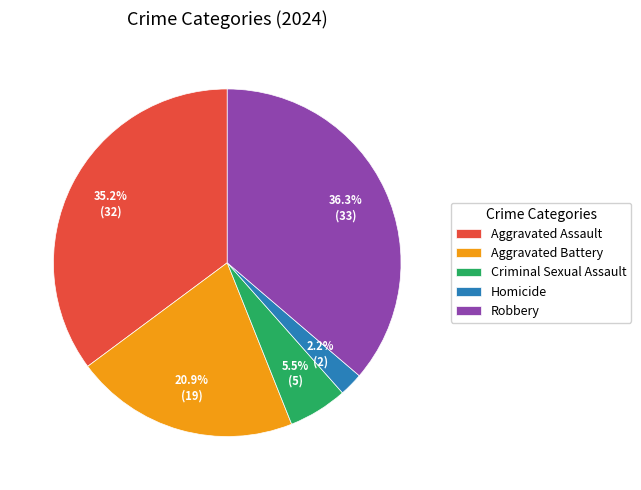

To the nearest percent, what is the average slice percentage?

20%